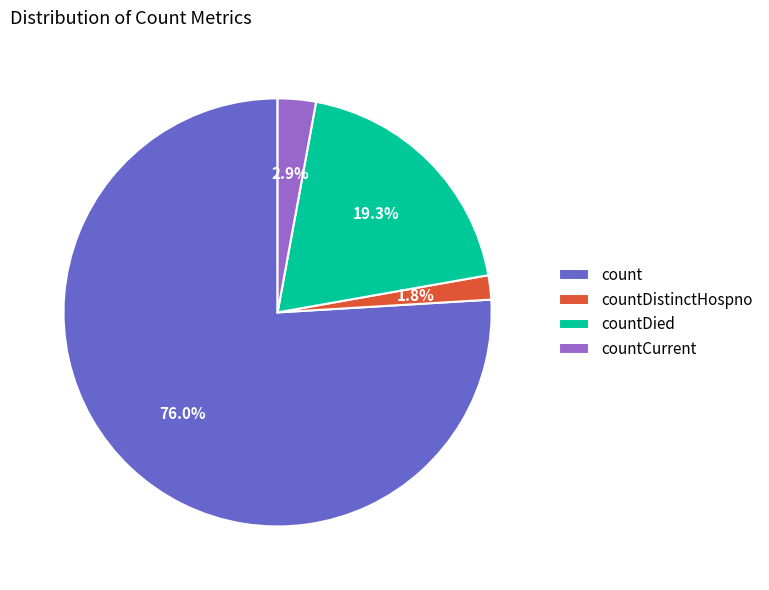

Which has a higher value, countDistinctHospno or countDied?

countDied